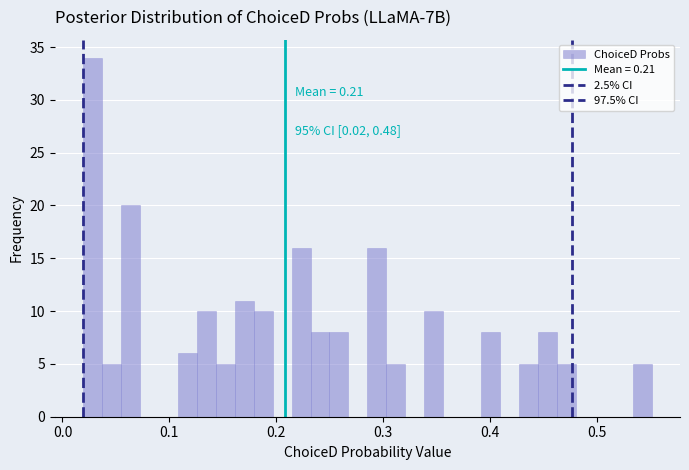

Around what value on the x-axis is the tallest bar? Give the approximate position of its centre, as read against the axis.

0.03